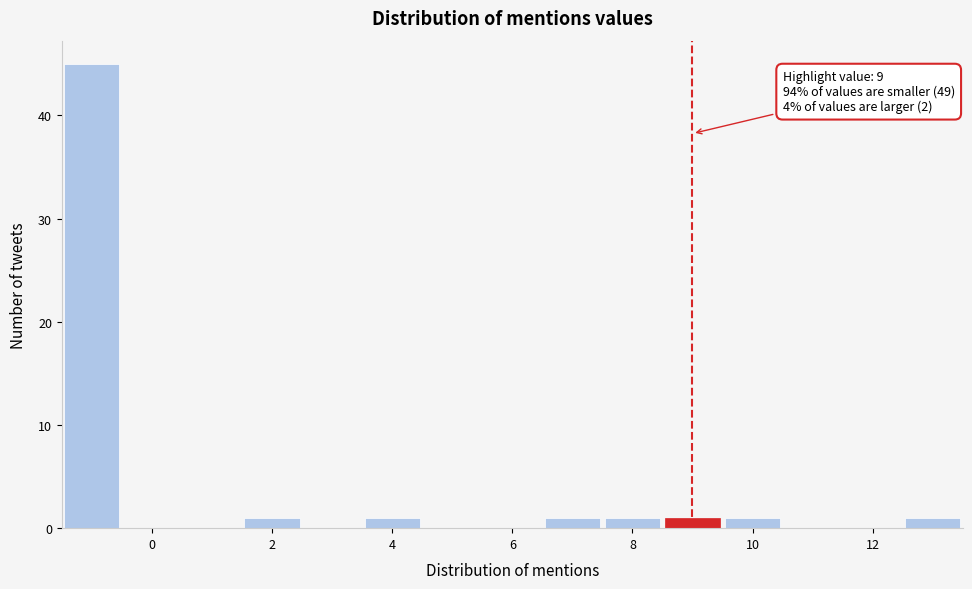

Which range on the x-axis has the tallest bar?

-1.5 to -0.5